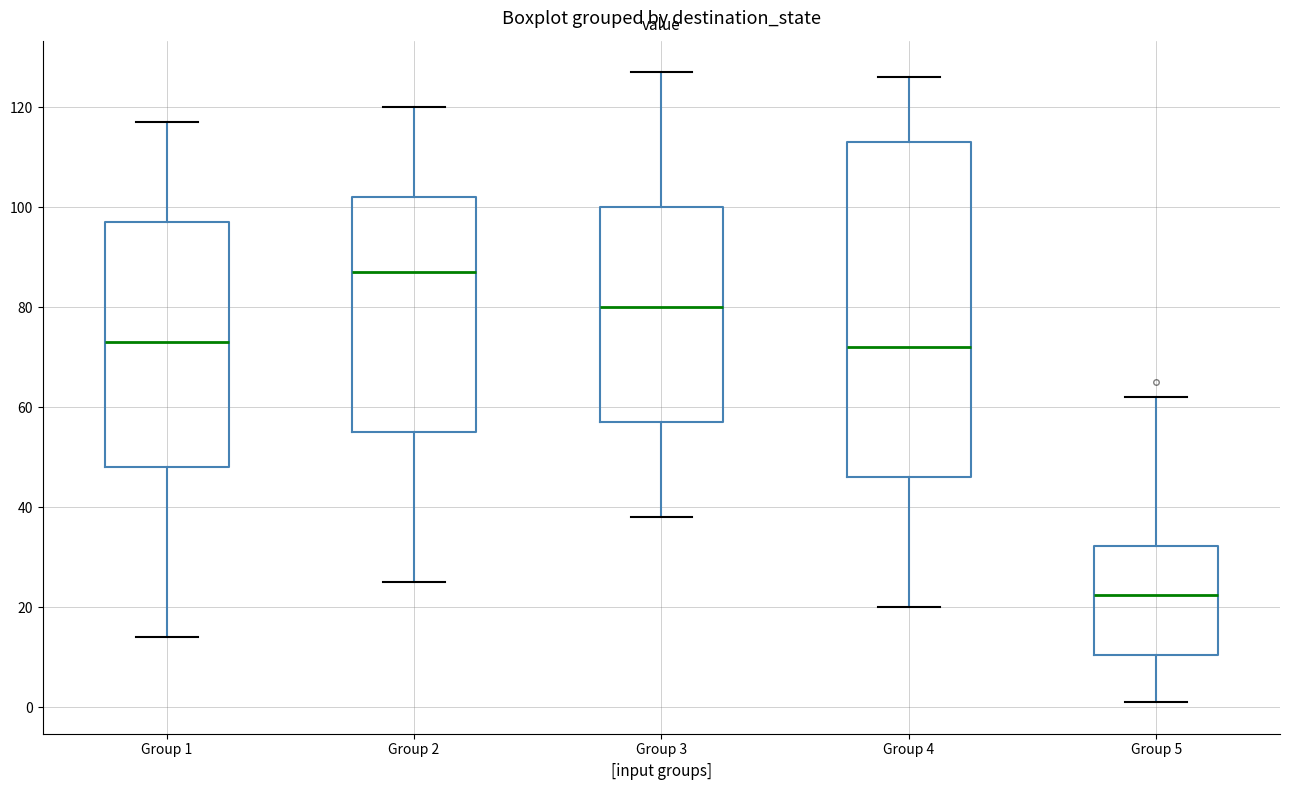

Comparing the boxes themselves (not the whiskers), which one is the tallest?

Group 4